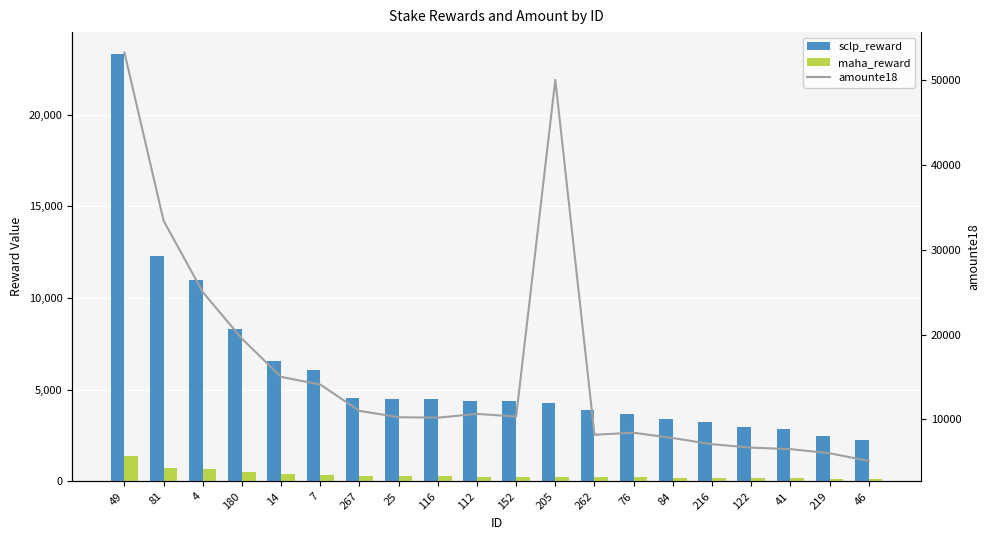

Which series has the largest range (max minus min)?

amounte18